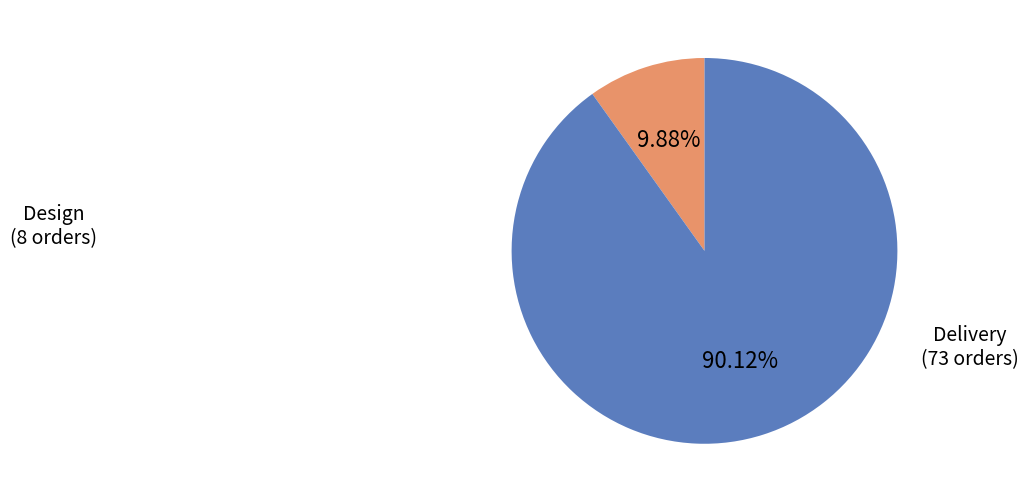

To the nearest percent, what is the difference between the largest and smallest slice percentages?

80%